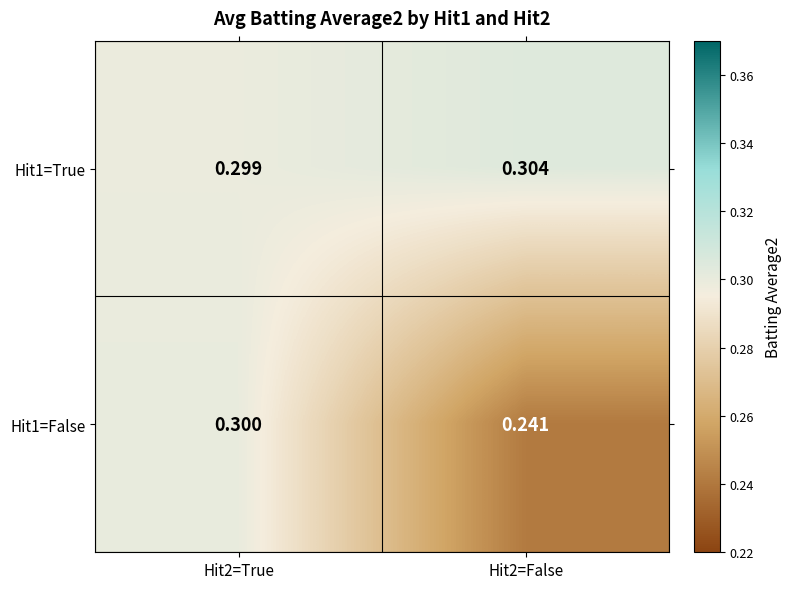

At Hit2=True, list the series in order from smallest to largest.

Hit1=True, Hit1=False